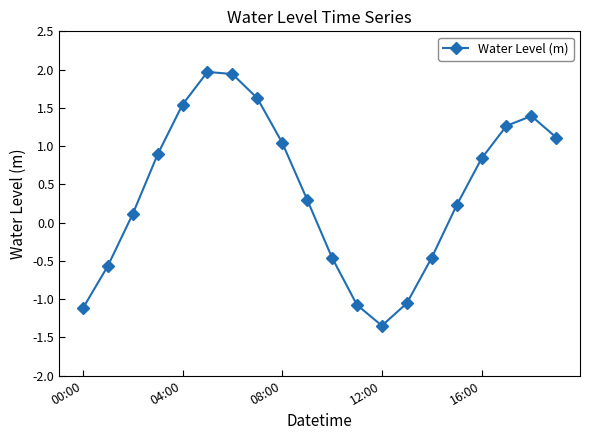

What is the difference between the maximum and second lowest values?

3.1